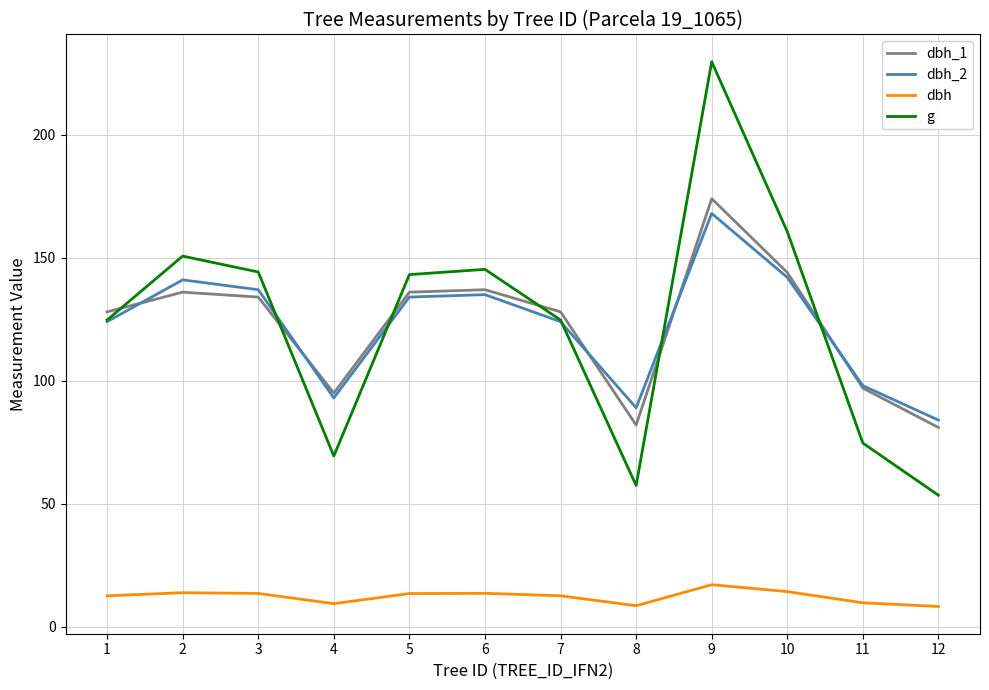

What is the total value across all series at 3?

428.8